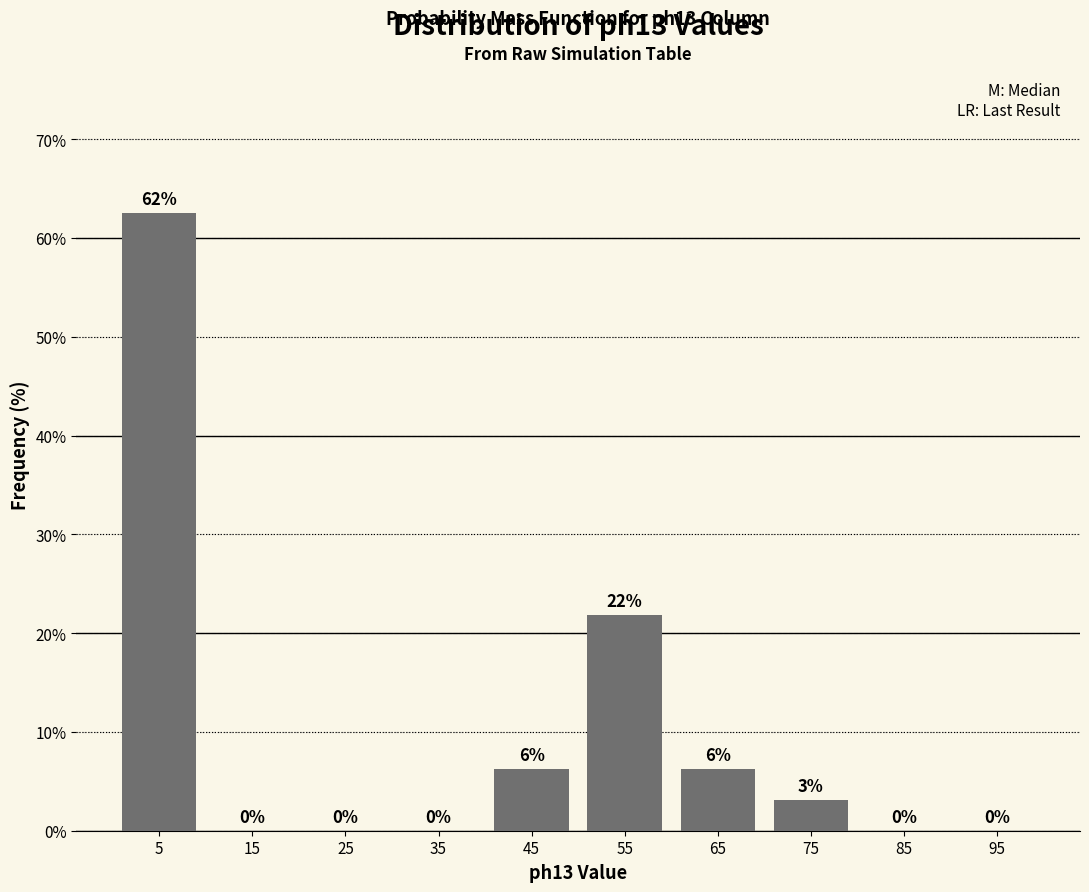

Which range on the x-axis has the tallest bar?

0 to 10